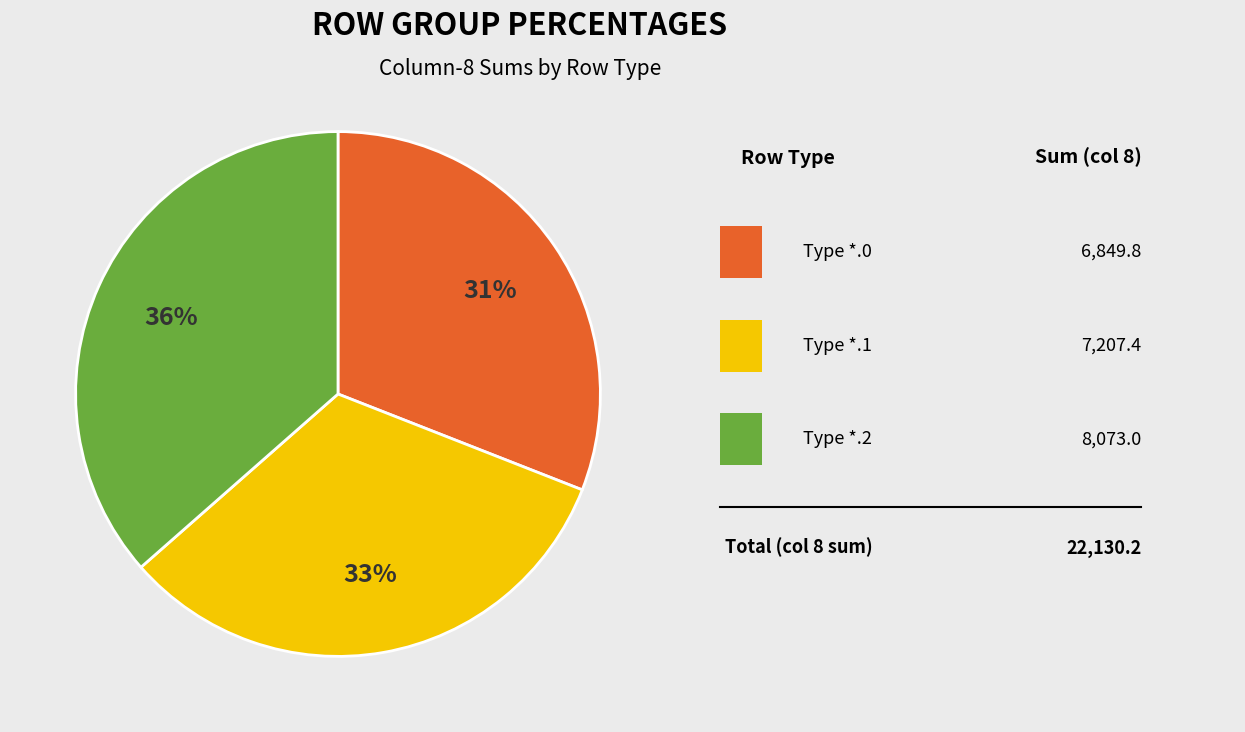

How many slices are in this pie chart?

3